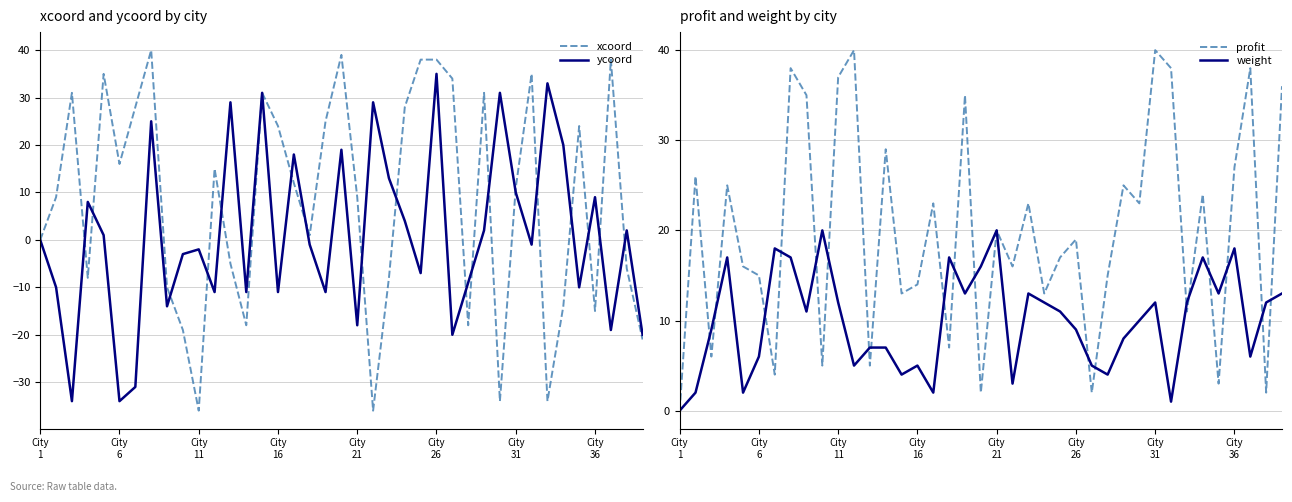

Which series has the largest total across all categories?

profit